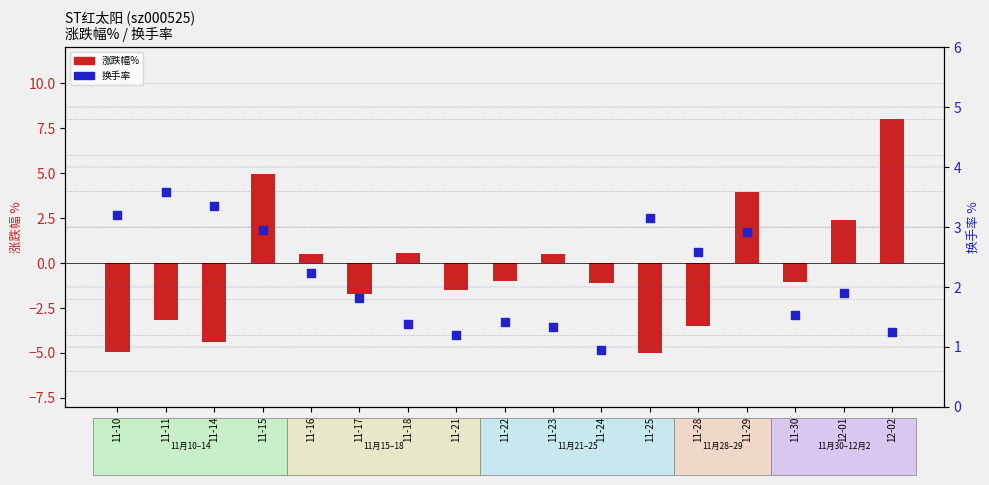

At how many categories does at least one series exceed 0?

17